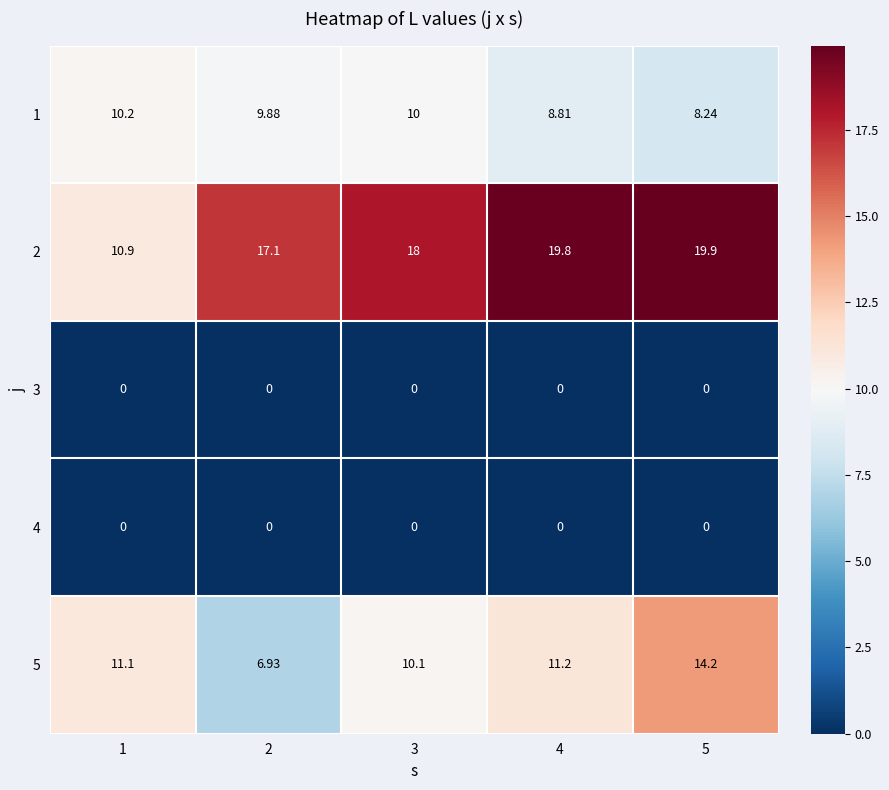

How many data points does each series have?

5